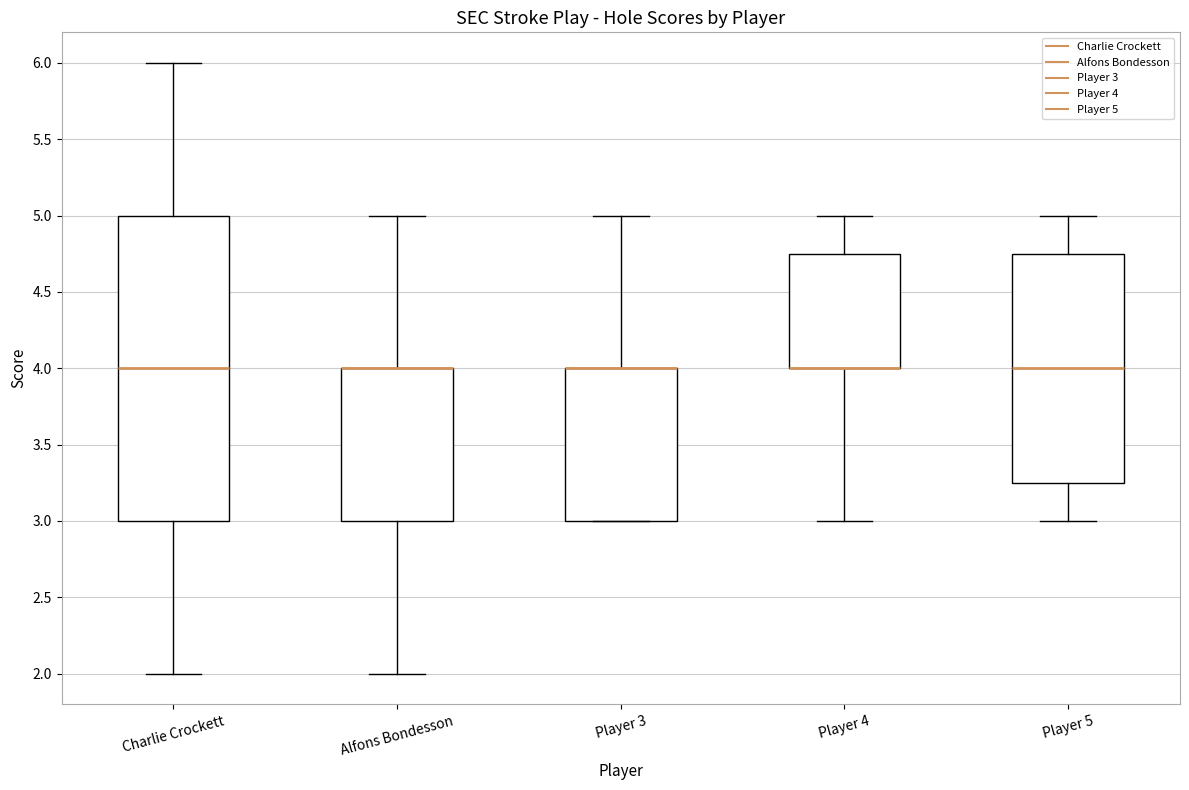

Reading left to right, read every box against the y-axis: the position of its median line, the range the box covers, and the ends of its whiskers. The values are not printed on the chart, so give them approximately, as read against the axis.

Charlie Crockett: median 4.00, box 3.00 to 5.00, whiskers 2.00 to 6.00
Alfons Bondesson: median 4.00 (drawn on the box's upper edge), box 3.00 to 4.00, whiskers 2.00 to 5.00
Player 3: median 4.00 (drawn on the box's upper edge), box 3.00 to 4.00, whiskers 3.00 to 5.00
Player 4: median 4.00 (drawn on the box's lower edge), box 4.00 to 4.75, whiskers 3.00 to 5.00
Player 5: median 4.00, box 3.25 to 4.75, whiskers 3.00 to 5.00